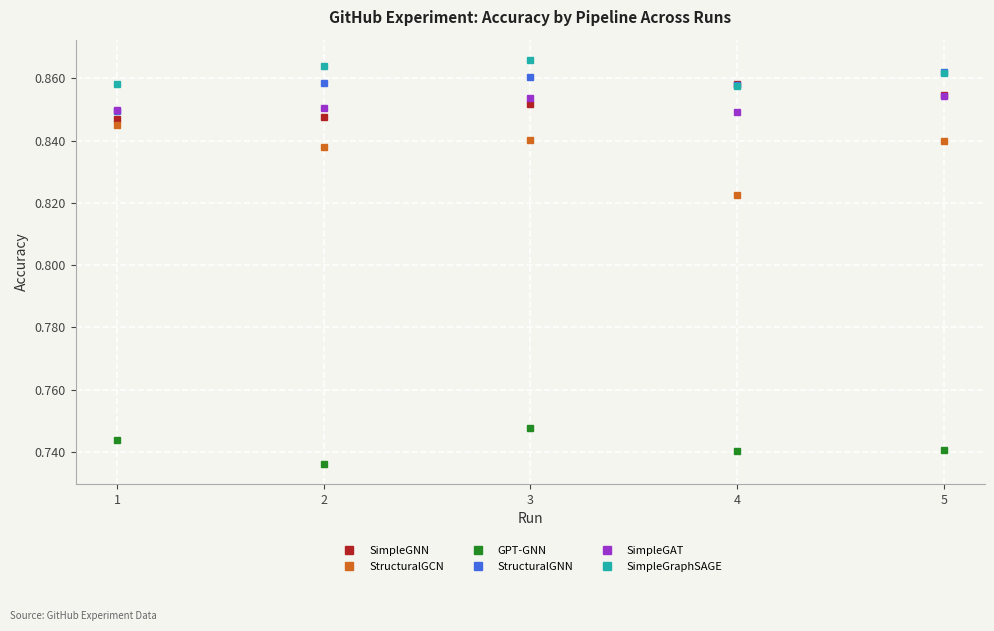

True or false: StructuralGNN and GPT-GNN intersect in this chart.

False